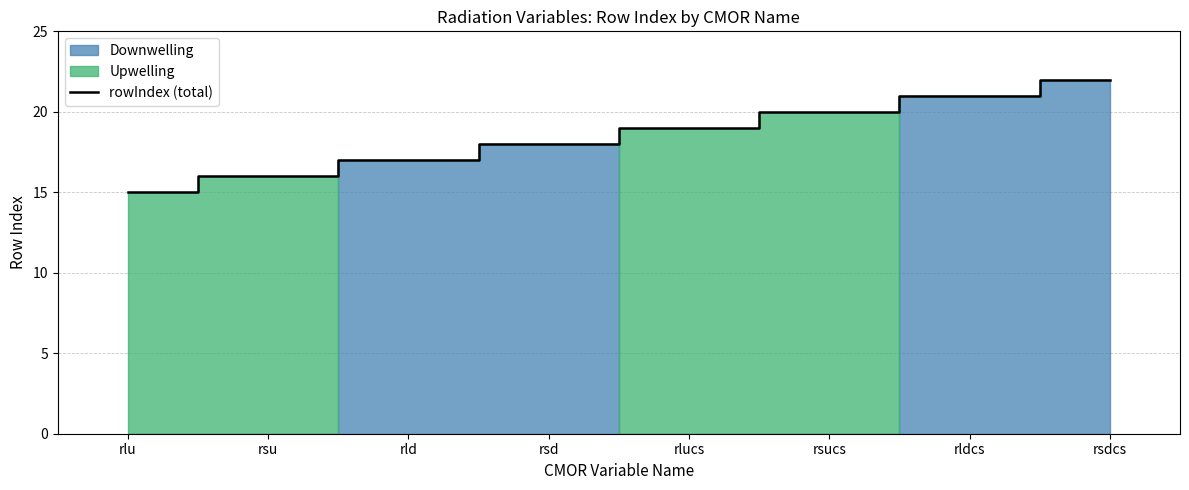

How many lines are shown in the chart?

1